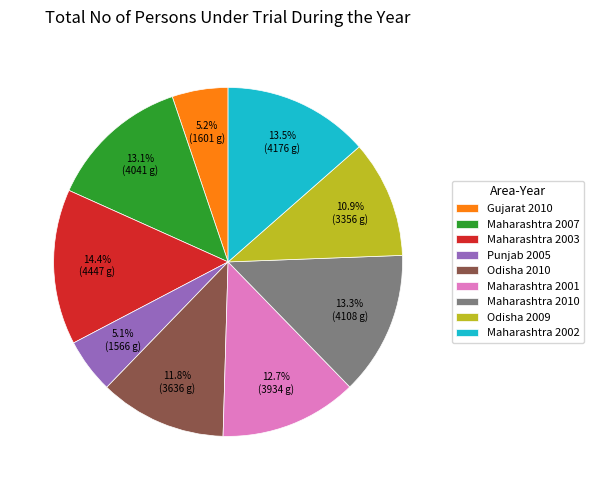

Which slice is the largest?

Maharashtra 2003